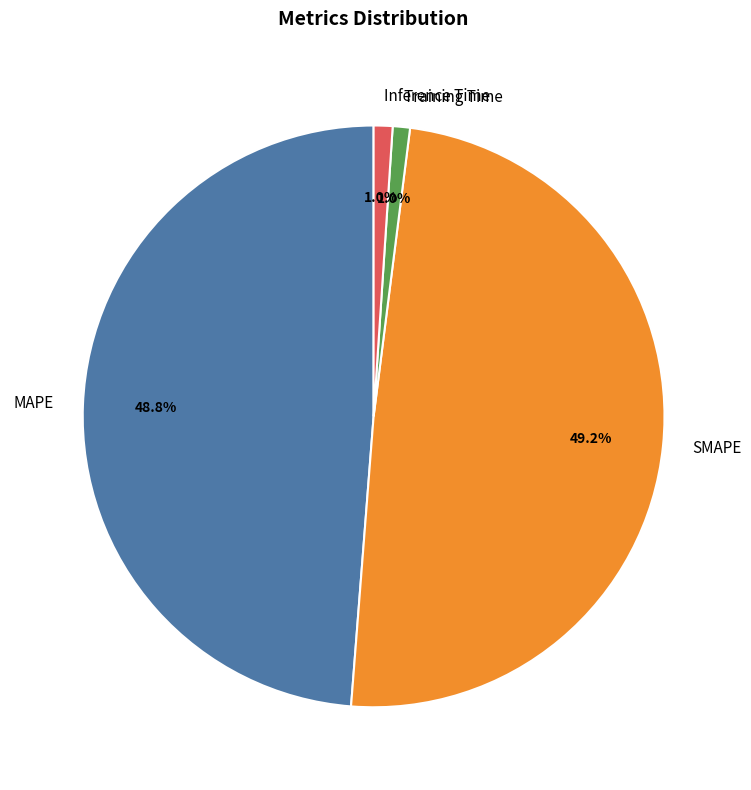

Is there any slice that represents more than half of the pie?

No